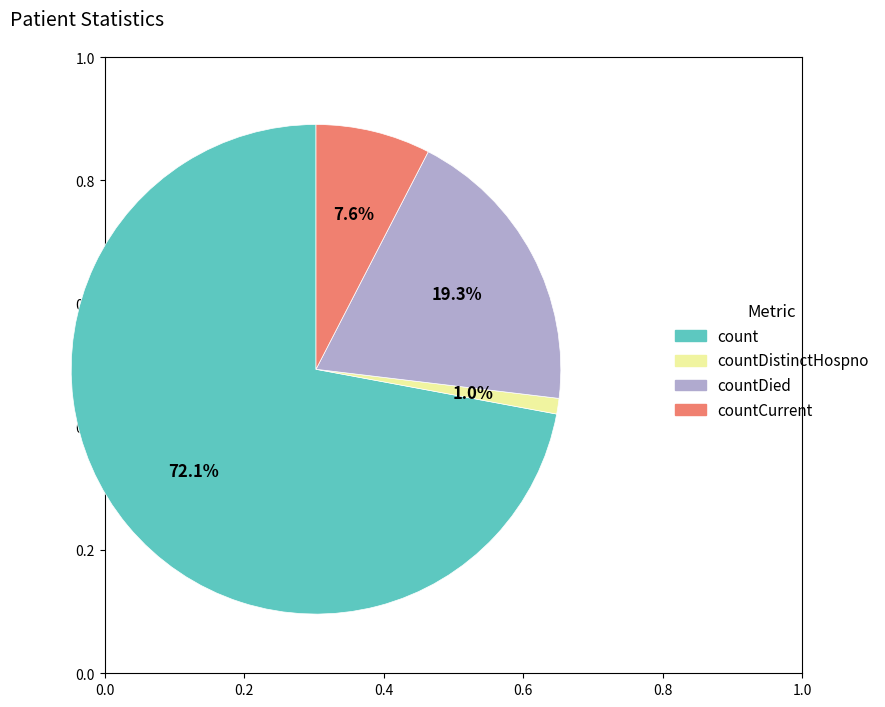

To the nearest percent, what is the difference between the countDistinctHospno and countCurrent slice percentages?

7%